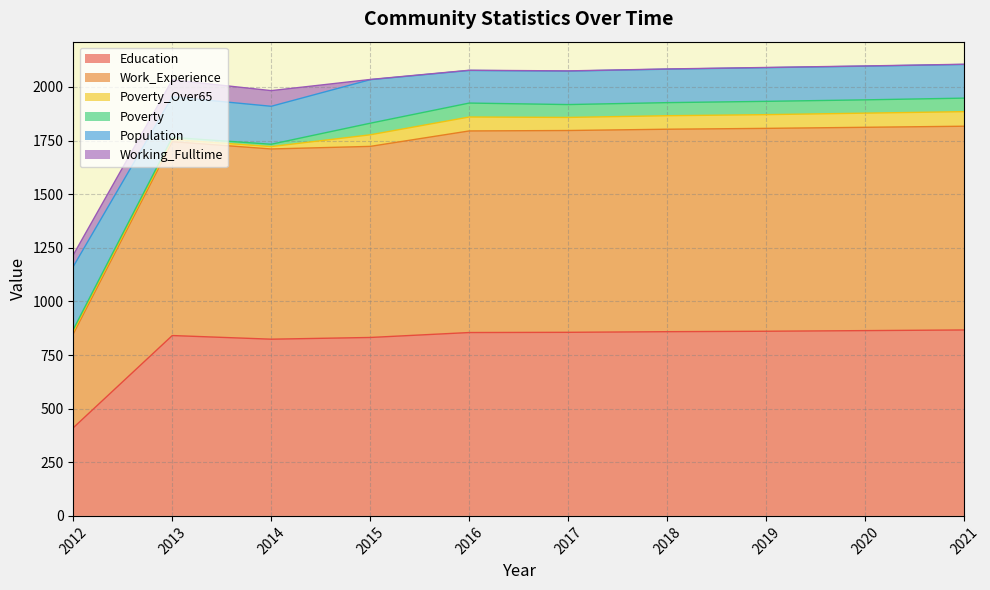

Does the chart have visible grid lines?

Yes